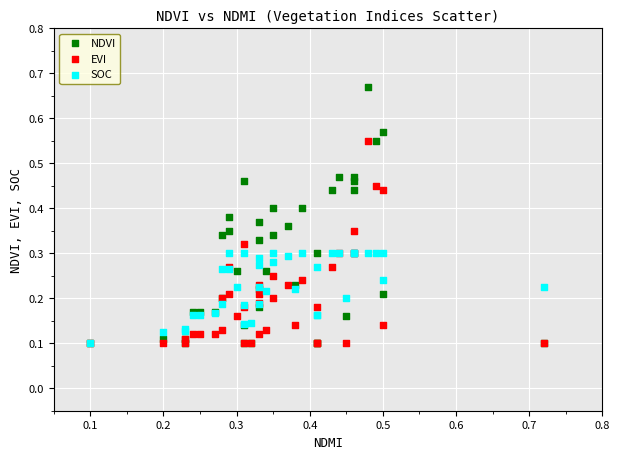

What are all the series names shown in the legend?

NDVI, EVI, SOC